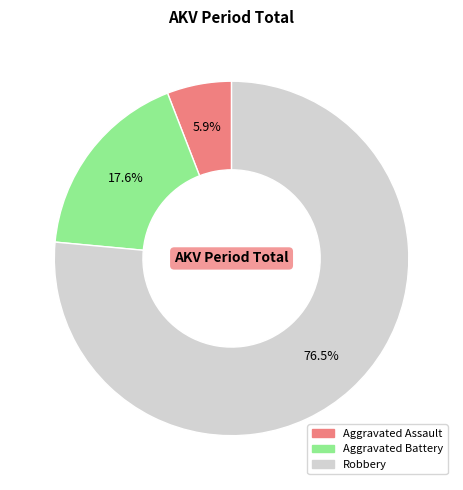

How many segments does this pie chart have?

3